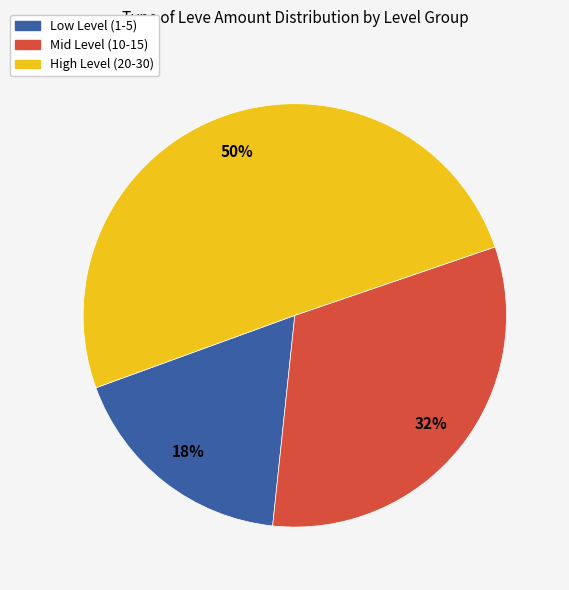

To the nearest percent, what is the average slice percentage?

33%